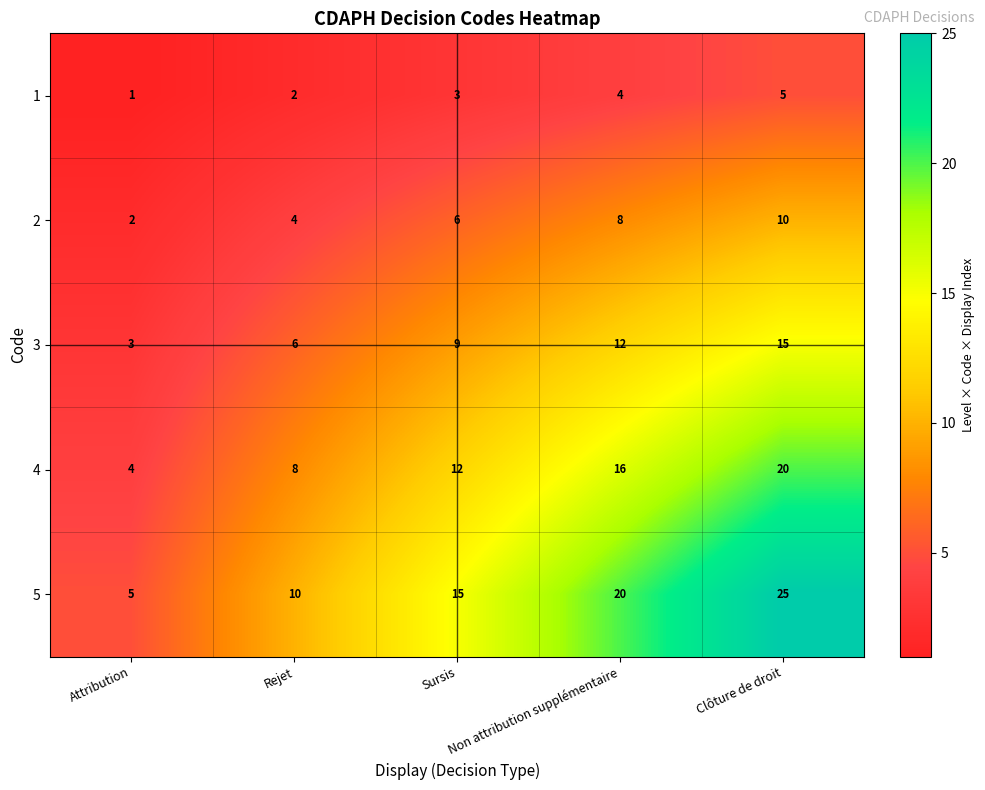

At how many categories does at least one series exceed 12?

3